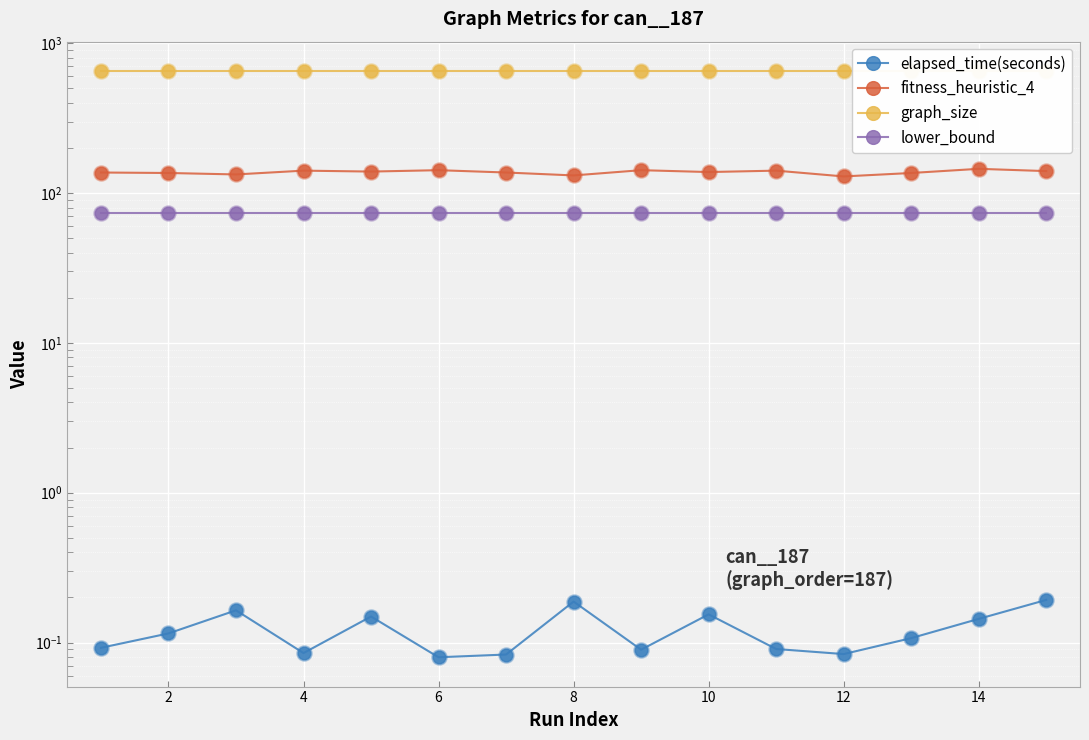

Which series has the widest spread of Y values?

fitness_heuristic_4